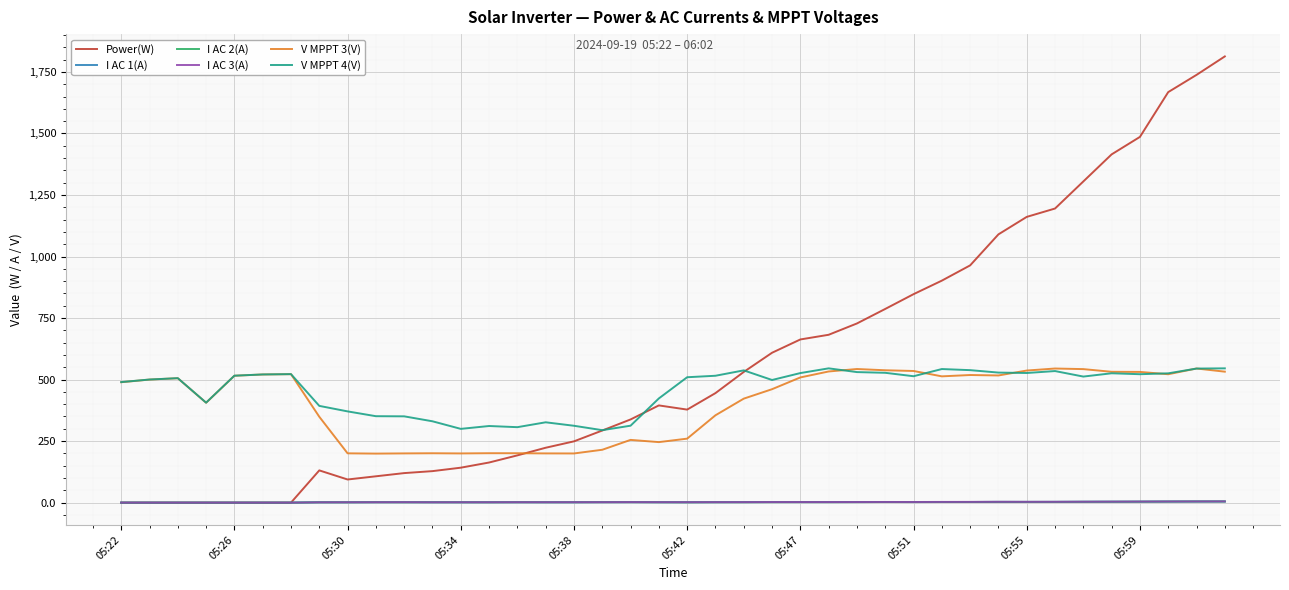

Which series has the largest total across all categories?

Power(W)